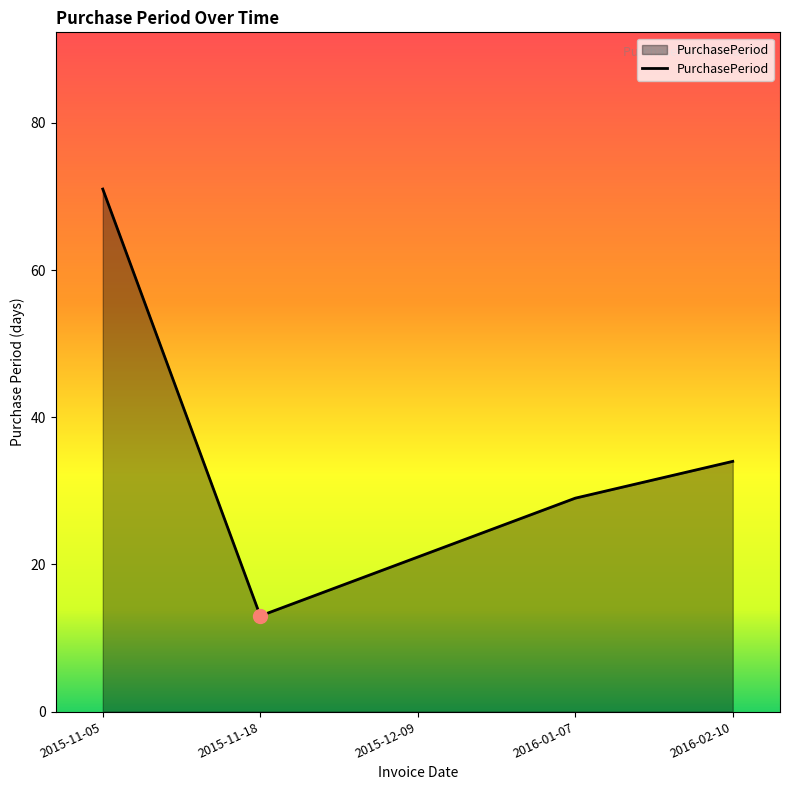

What is the ratio of the value at 2016-01-07 to the value at 2015-11-18?

2.2